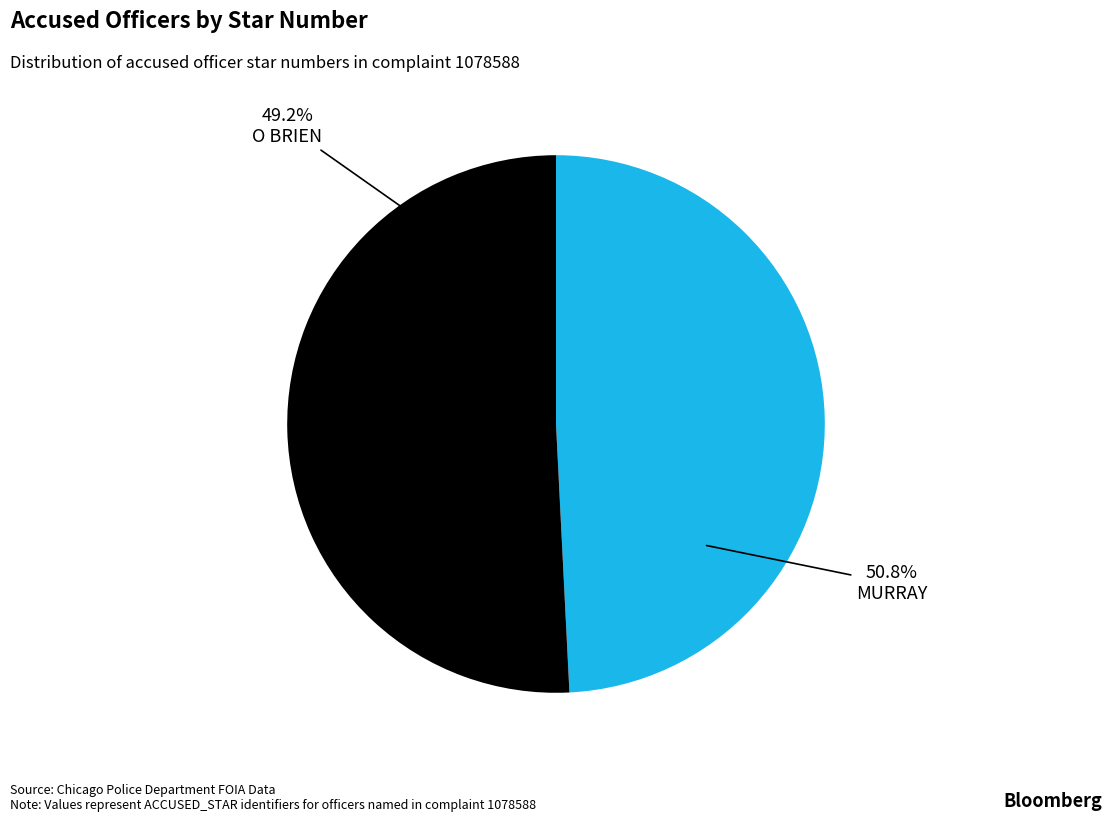

To the nearest percent, what percentage of the pie is MURRAY?

51%